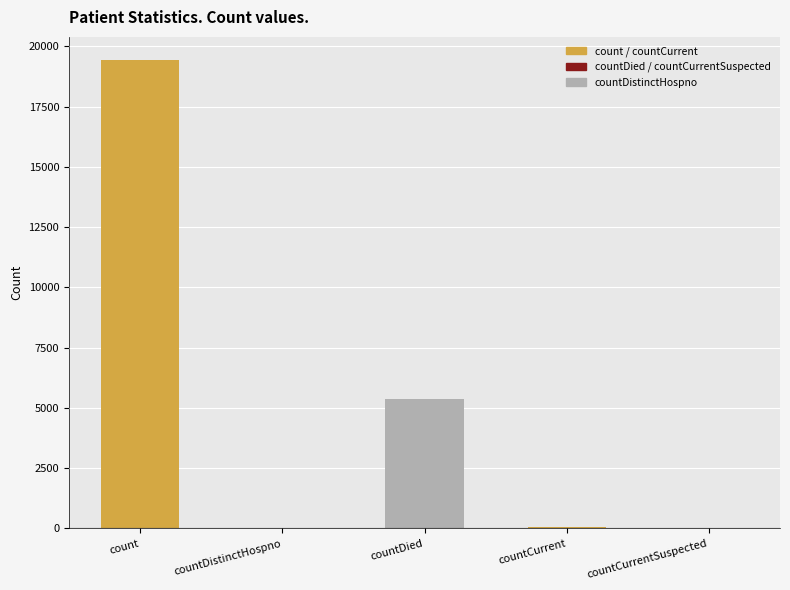

Between count and countDistinctHospno, which is larger?

count